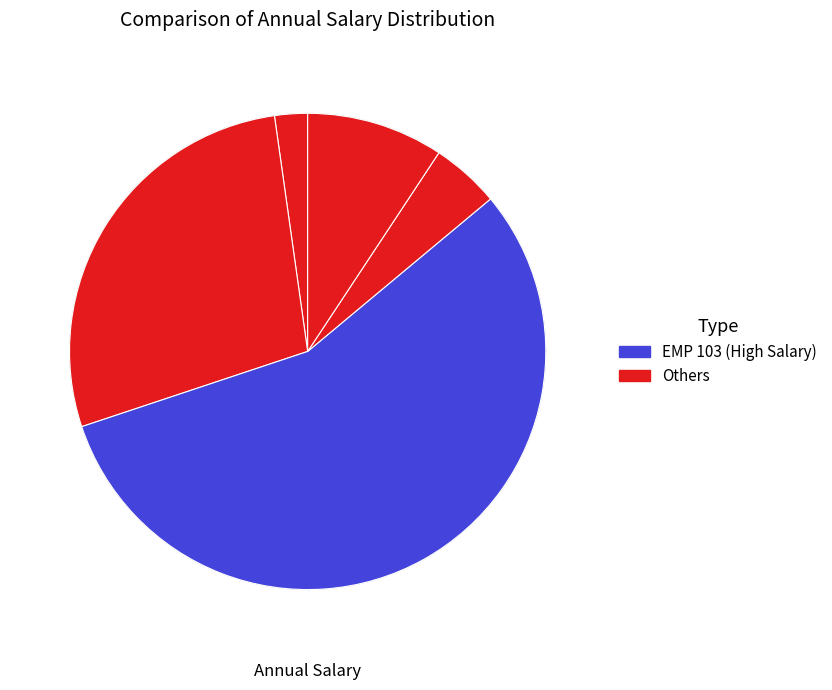

How many segments does this pie chart have?

5